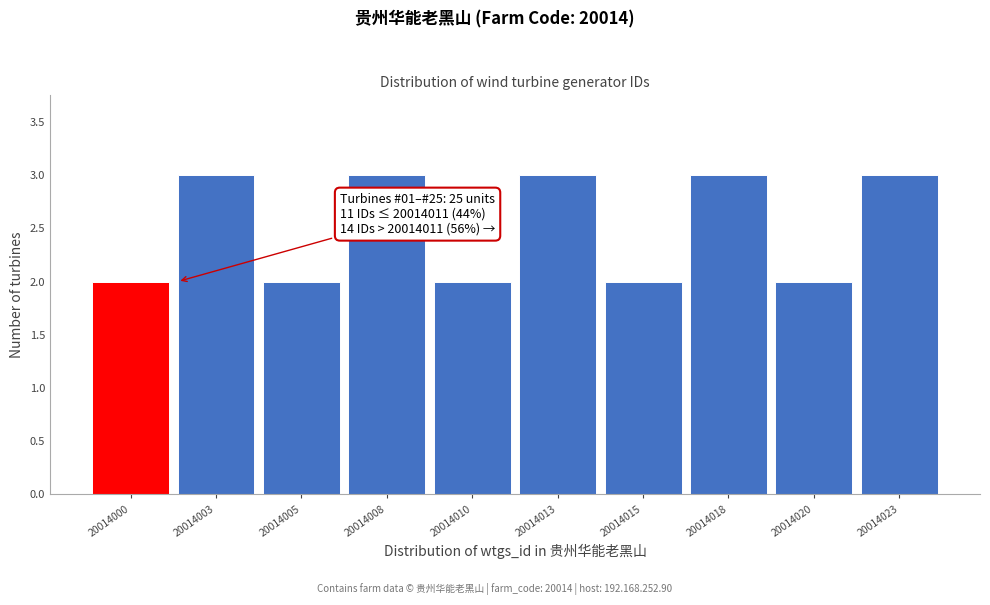

Reading left to right, extract all data points from this chart.

20014000=2	20014003=3	20014005=2	20014008=3	20014010=2	20014013=3	20014015=2	20014018=3	20014020=2	20014023=3